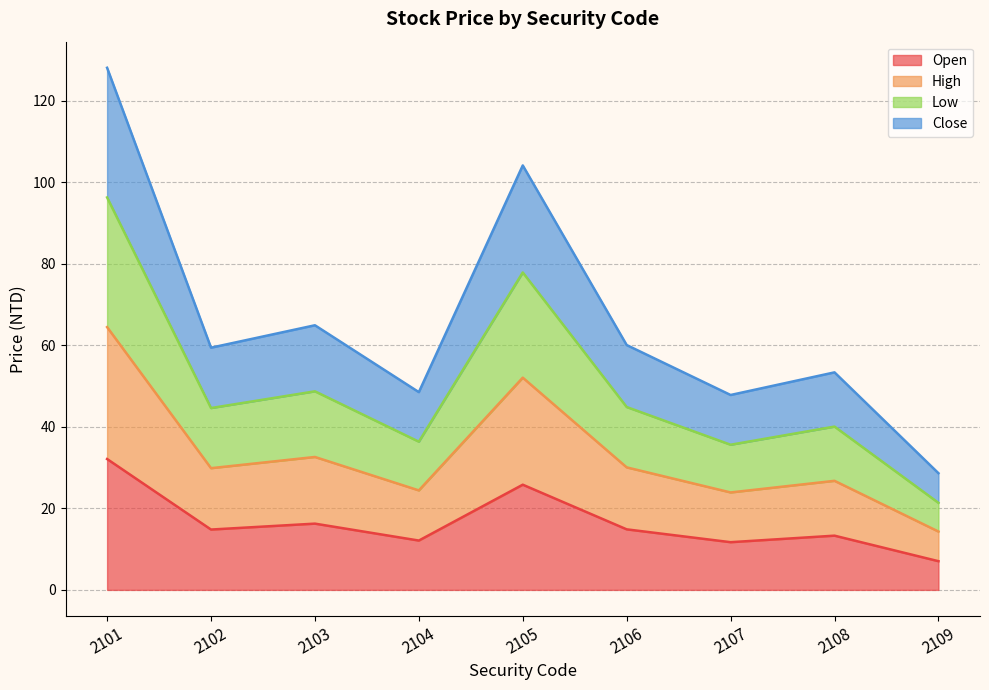

What is the lowest value of the Open series?

7.0